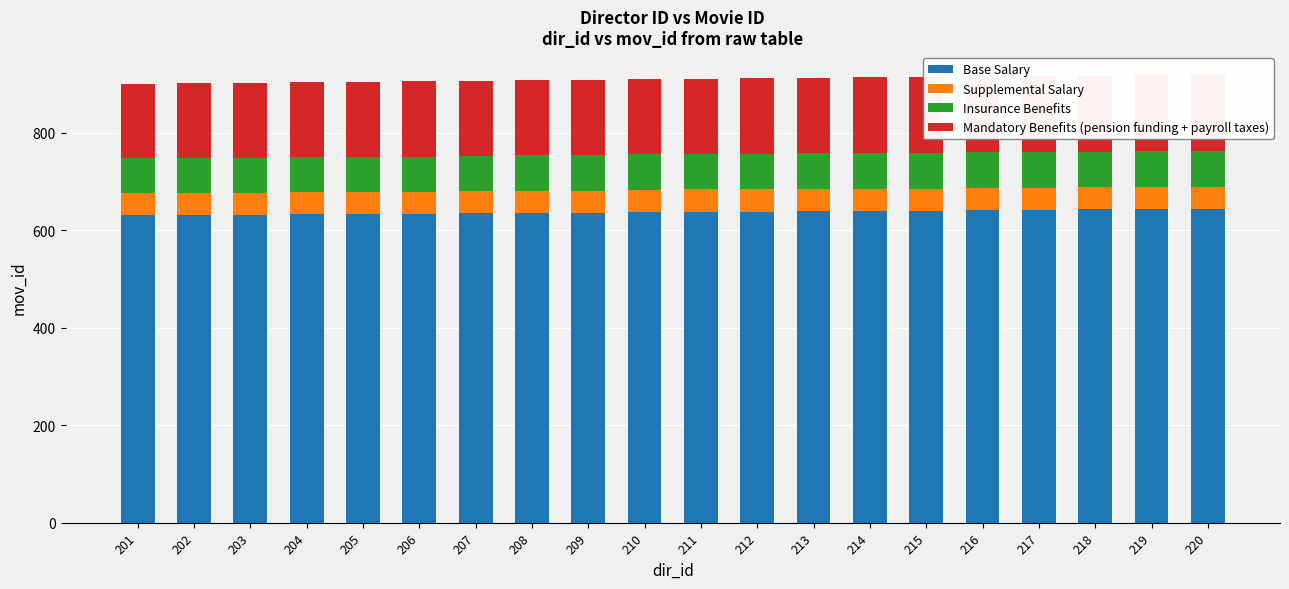

What is the difference between the maximum and minimum values in the Supplemental Salary series?

1